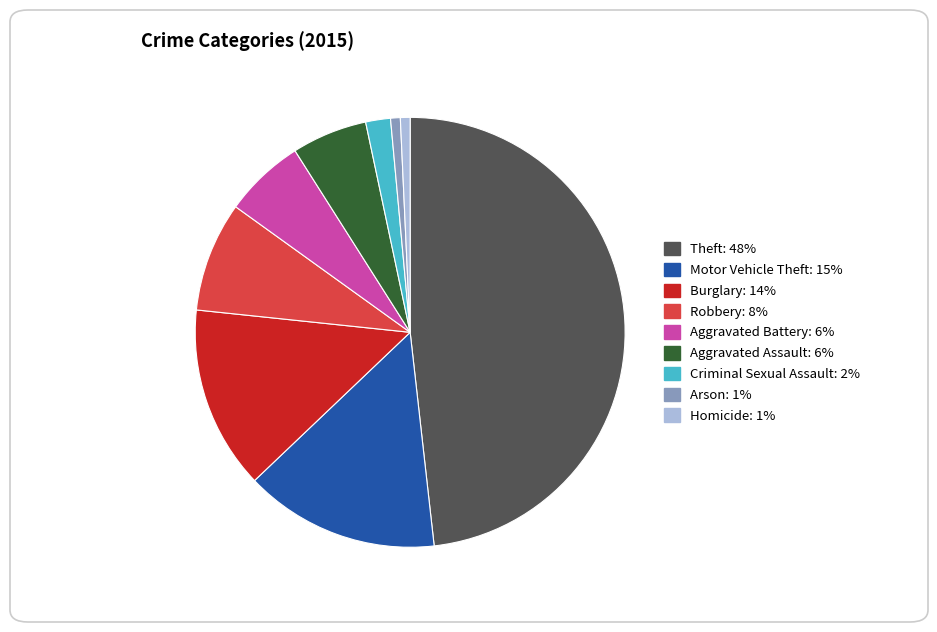

Does Arson account for over 50% of the chart?

No